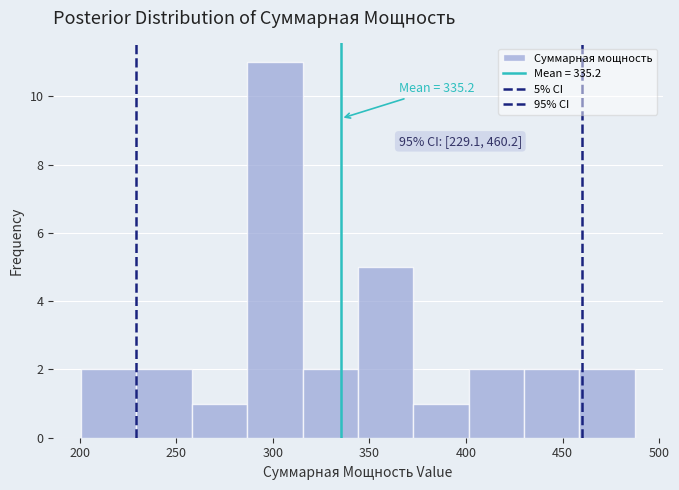

Over which range of the x-axis is the bar tallest?

285 to 315